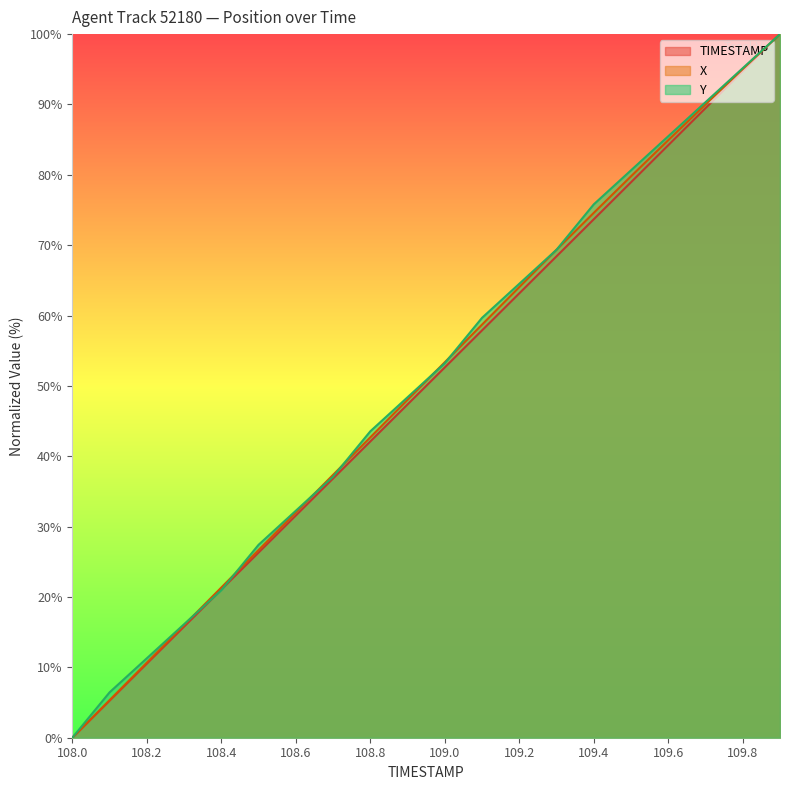

How many categories are shown in the chart?

20